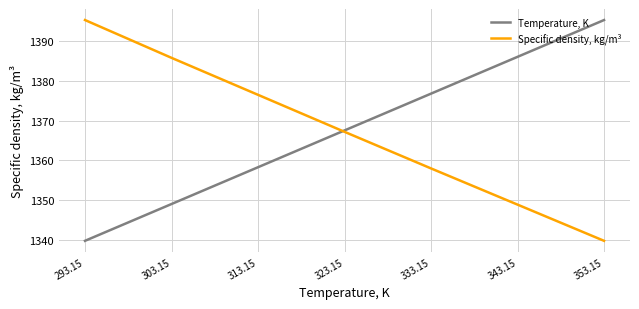

After their last crossing, which series has the higher values: Specific density, kg/m³ or Temperature, K?

Temperature, K